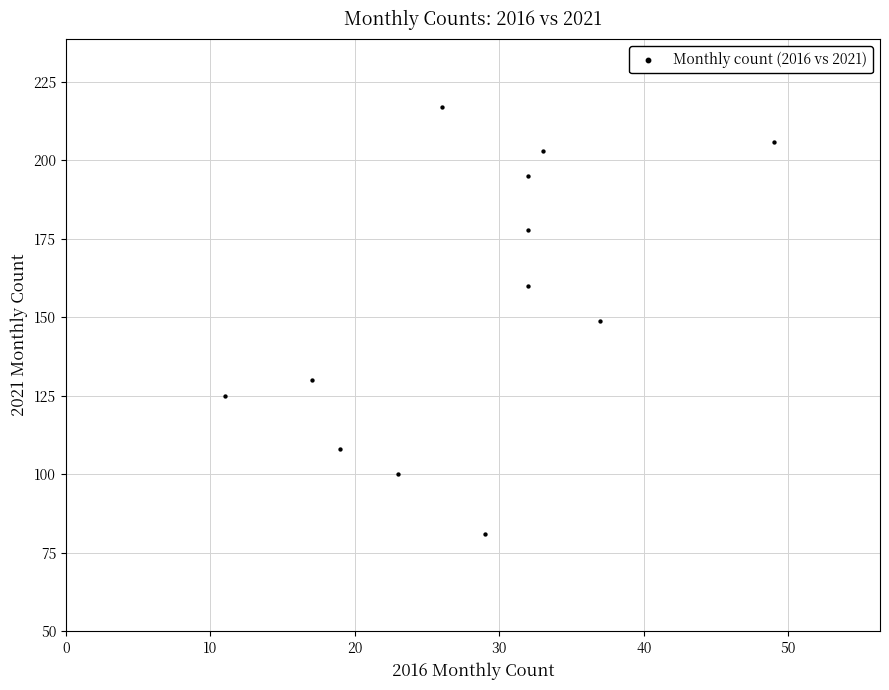

What is the range of Y values (max minus min)?

136